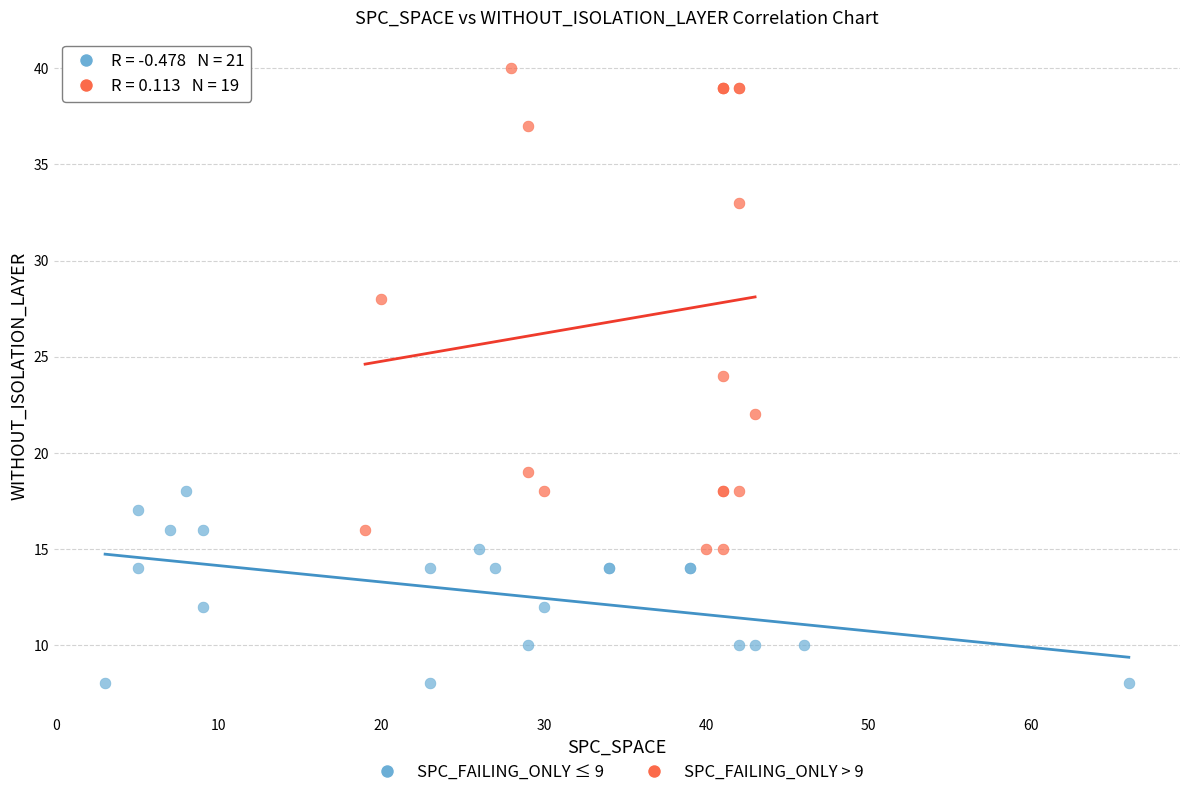

Which series has the largest Y range (max minus min)?

SPC_FAILING_ONLY > 9